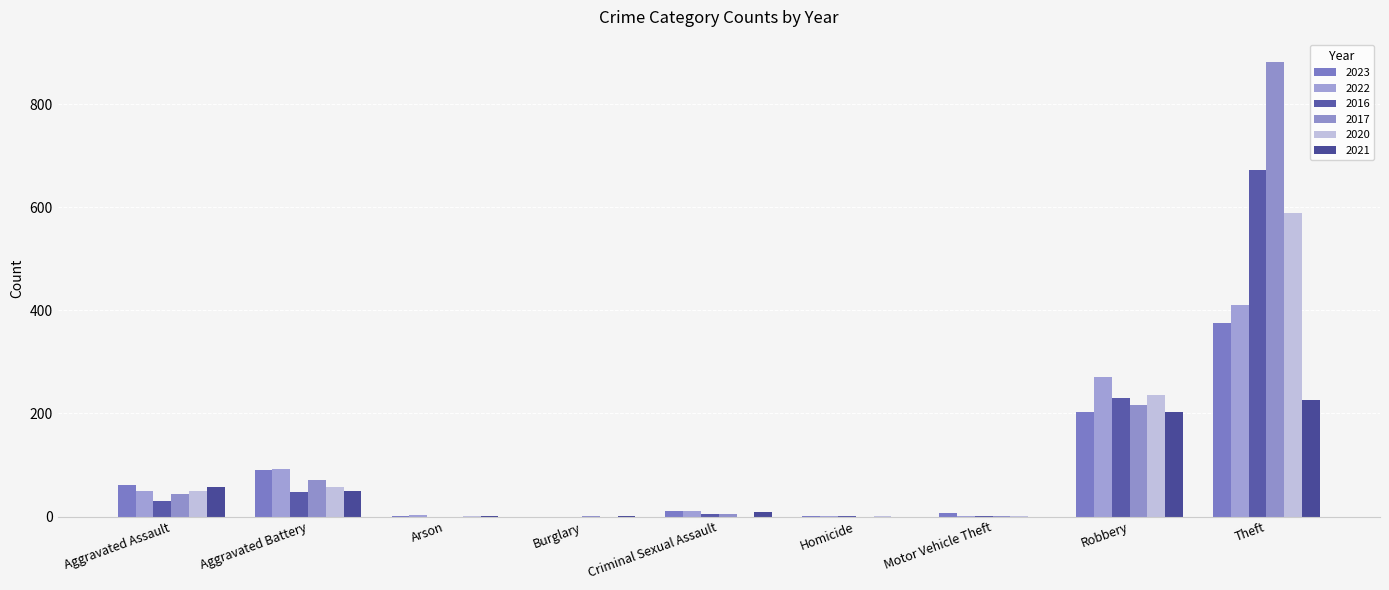

What is the total value across all series at Burglary?

2